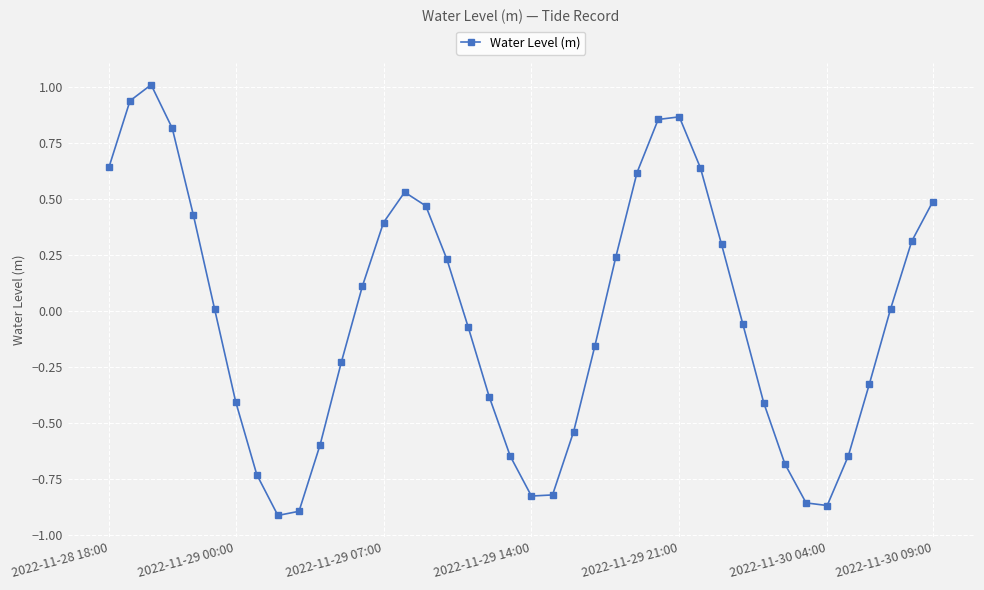

What is the difference between the second highest and minimum values?

1.8